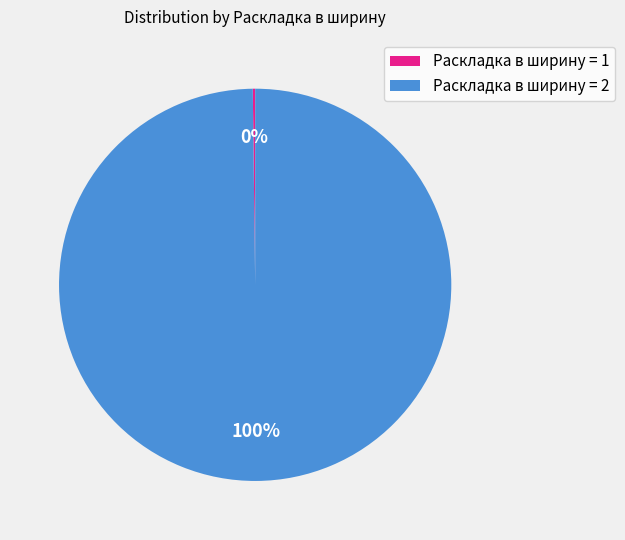

To the nearest percent, what percentage of the pie is Раскладка в ширину = 2?

100%